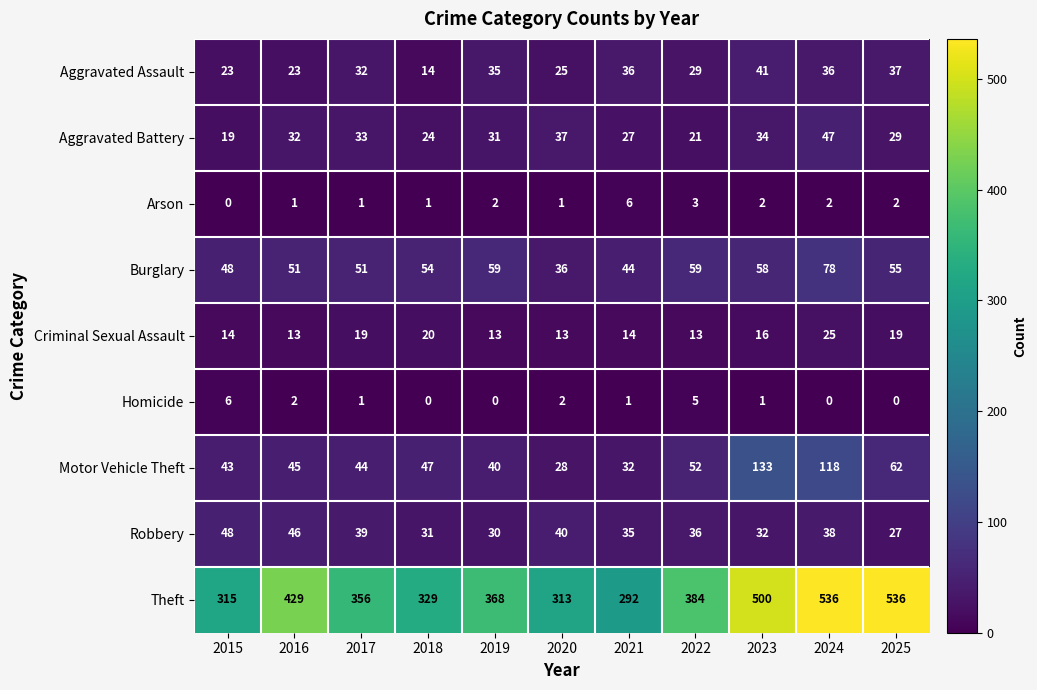

True or false: Criminal Sexual Assault has a value of 5 at 2021.

False